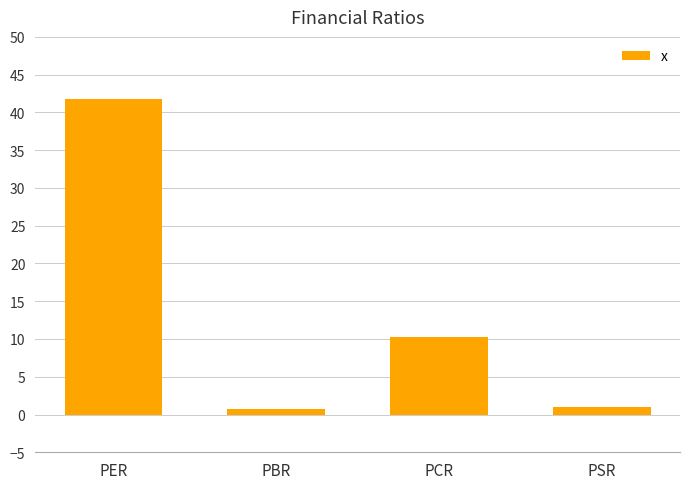

Which category has the highest value across all series?

PER